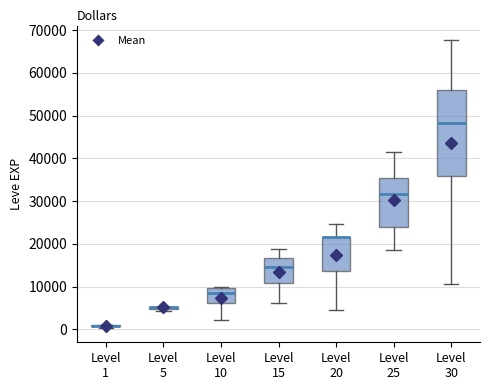

Reading left to right, transcribe this box plot: for each box, give where its median line is, the range the box spans, and where its two whiskers end, as read against the y-axis. The values are not printed on the chart, so give them approximately, as read against the axis.

Level 1: box collapsed to a line at 1000, whiskers 0 to 1000
Level 5: box collapsed to a line at 5000, whiskers 4000 to 5000
Level 10: median 8000, box 6000 to 10000, whiskers 2000 to 10000 (just above the box's upper edge)
Level 15: median 15000, box 11000 to 17000, whiskers 6000 to 19000
Level 20: median 22000 (drawn on the box's upper edge), box 14000 to 22000, whiskers 4000 to 25000
Level 25: median 32000, box 24000 to 35000, whiskers 18000 to 42000
Level 30: median 48000, box 36000 to 56000, whiskers 11000 to 68000